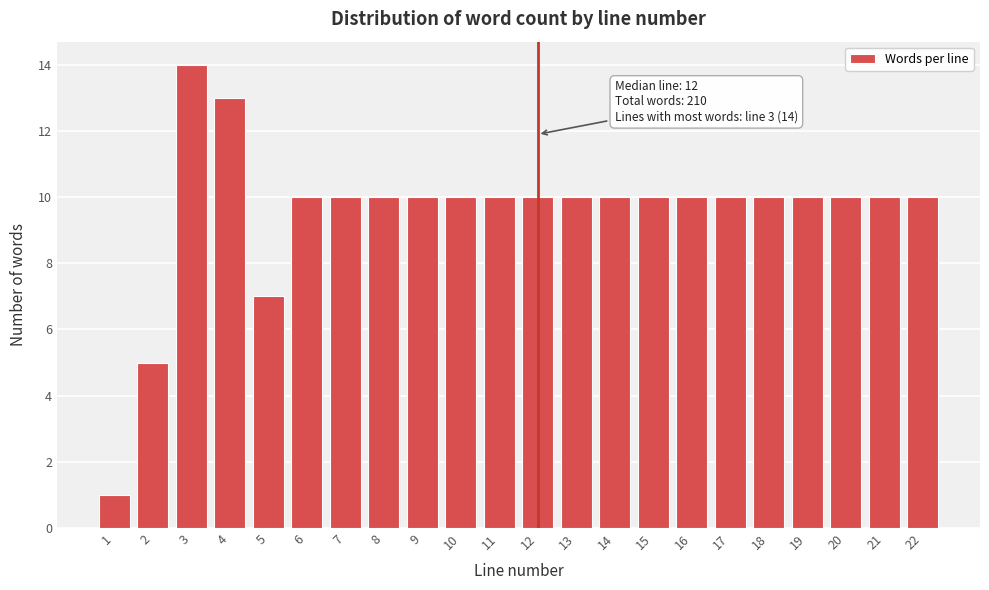

Reading left to right, list all the values displayed in this chart.

1=1	2=5	3=14	4=13	5=7	6=10	7=10	8=10	9=10	10=10	11=10	12=10	13=10	14=10	15=10	16=10	17=10	18=10	19=10	20=10	21=10	22=10